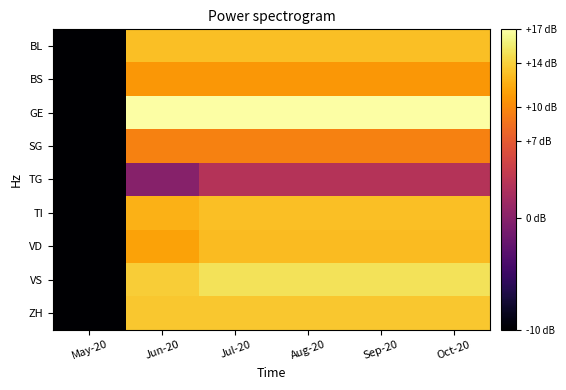

Rank the series by their maximum value, from highest to lowest.

GE, VS, ZH, BL, TI, VD, BS, SG, TG